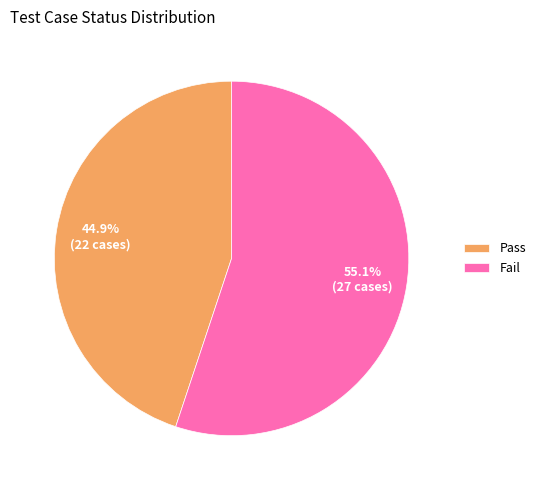

Rank the categories by value from lowest to highest.

Pass, Fail